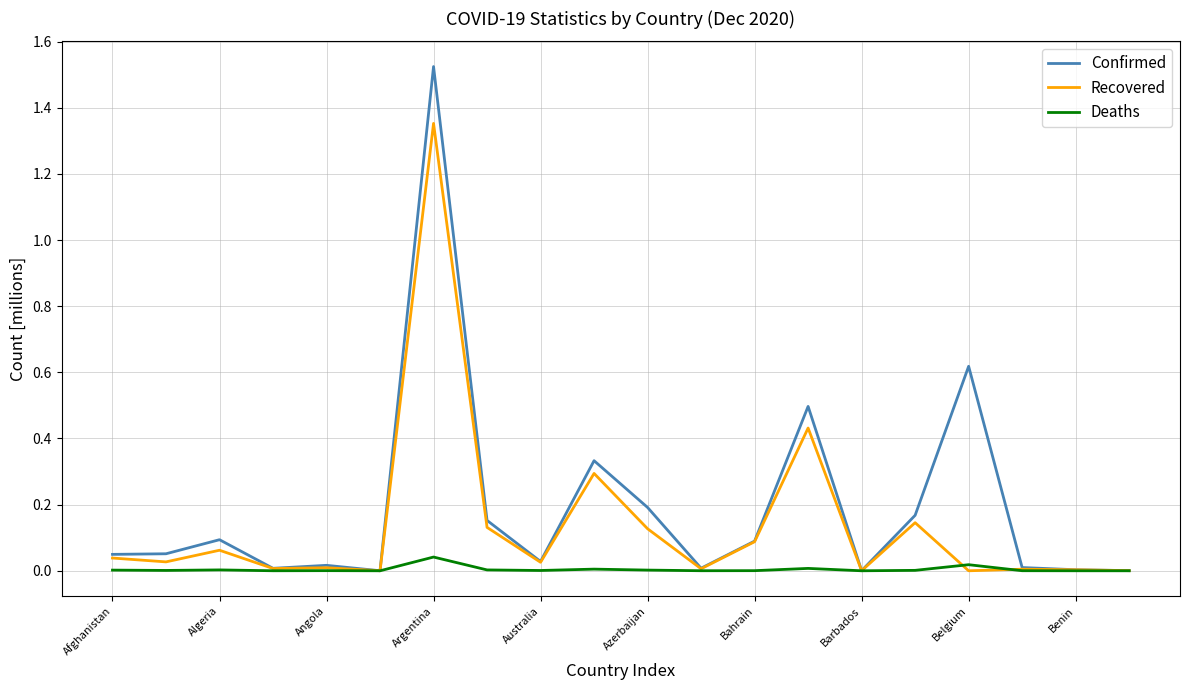

Rank the series by their average value, from highest to lowest.

Confirmed, Recovered, Deaths